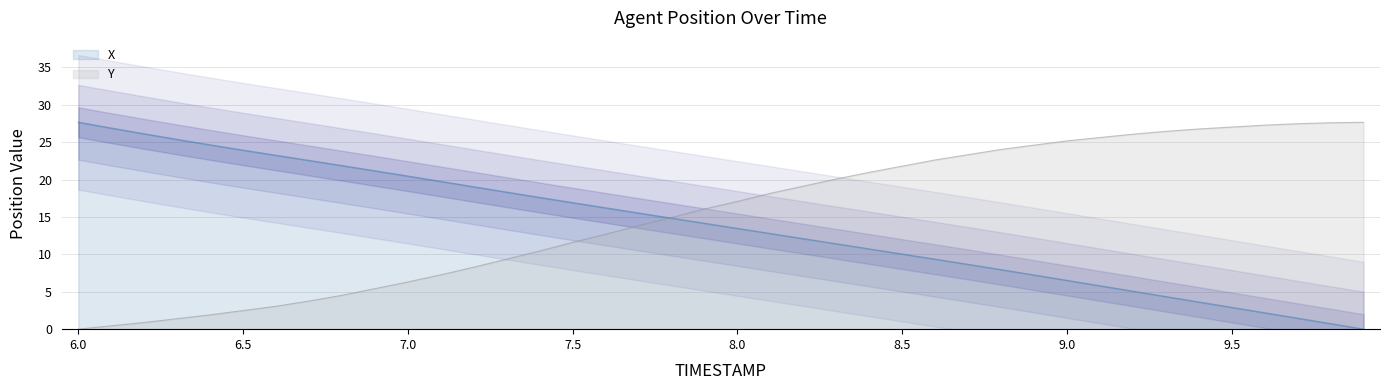

List the series in order of their overall mean, lowest first.

X, Y